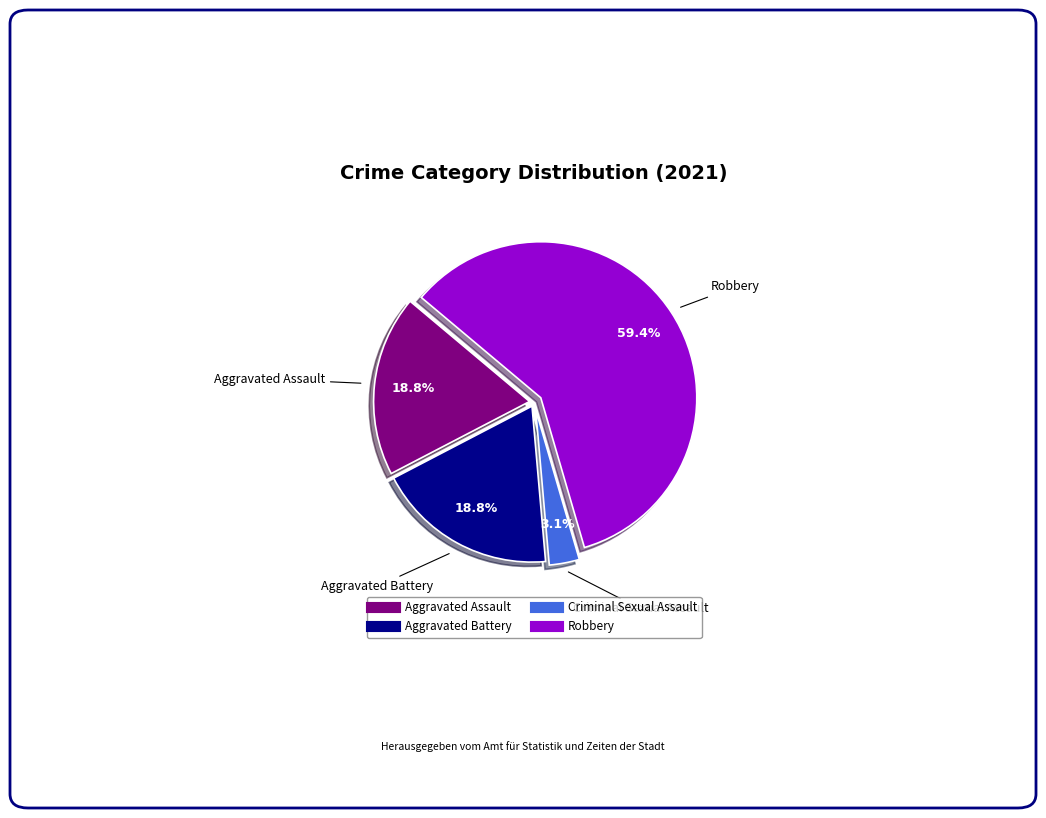

Which has a higher value, Criminal Sexual Assault or Aggravated Battery?

Aggravated Battery